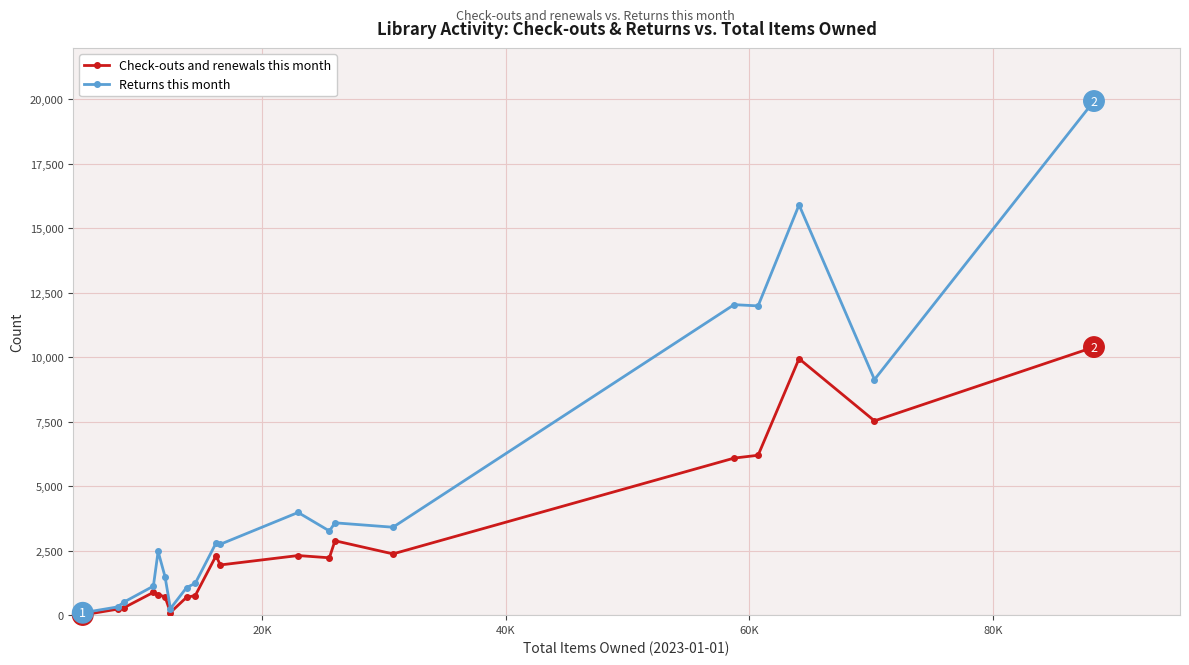

What is the minimum value for Returns this month?

92